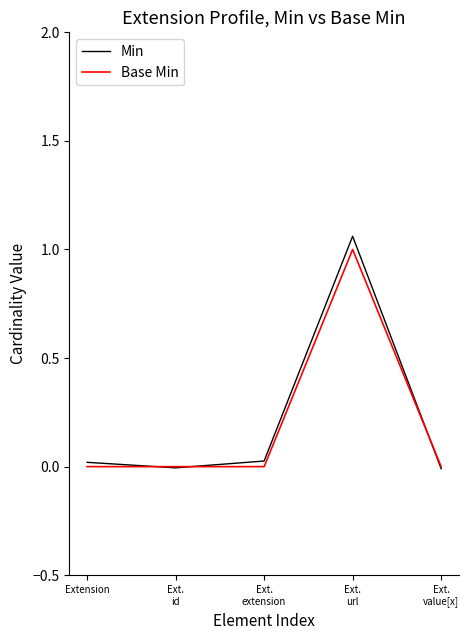

Which series has the largest range (max minus min)?

Min